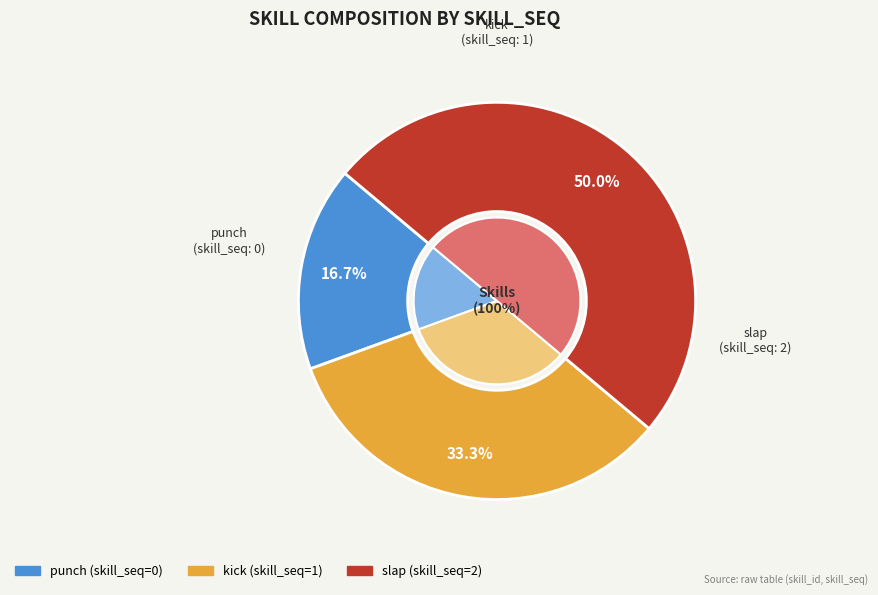

What is the majority slice?

slap